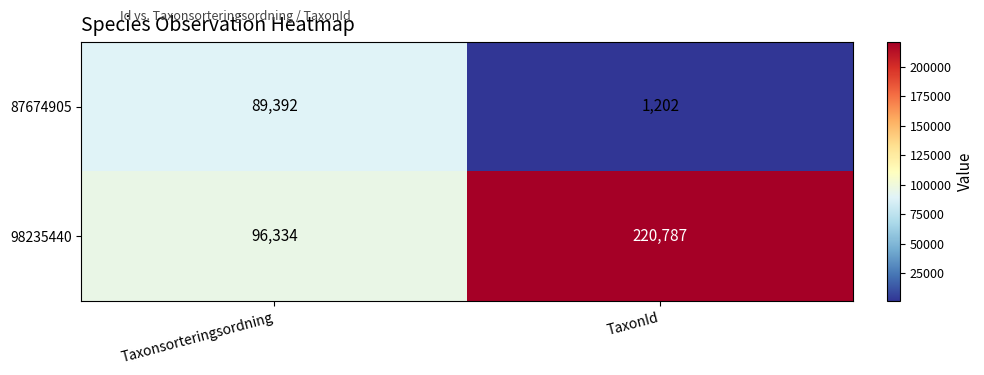

At which category is the sum across all series the highest?

TaxonId